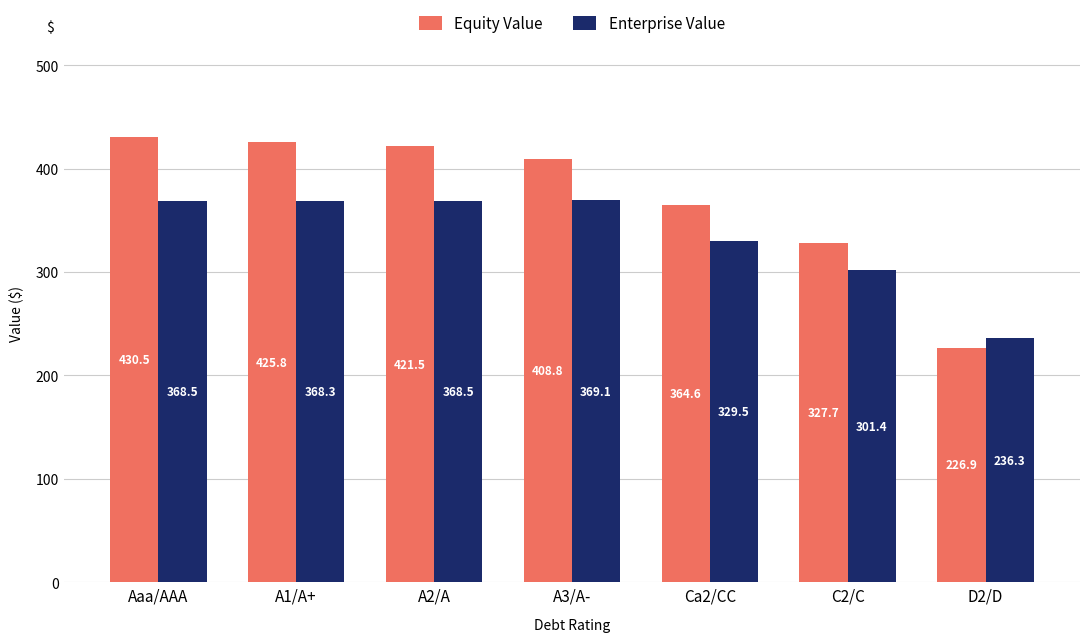

How many data points does each series have?

7